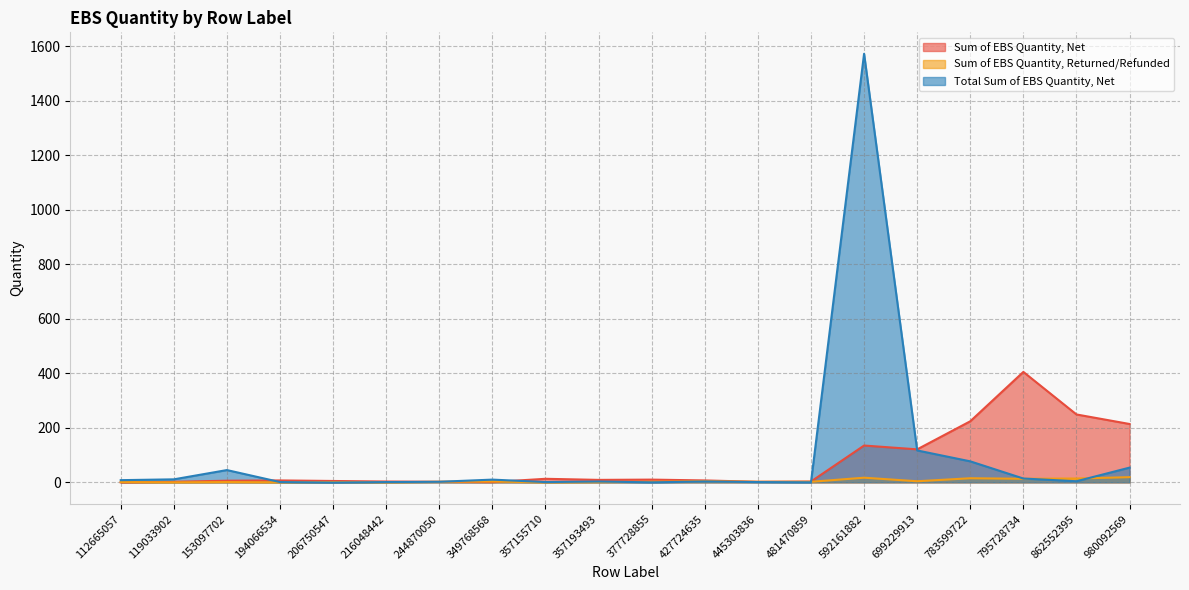

What is the difference between the highest and lowest values at 119033902?

11